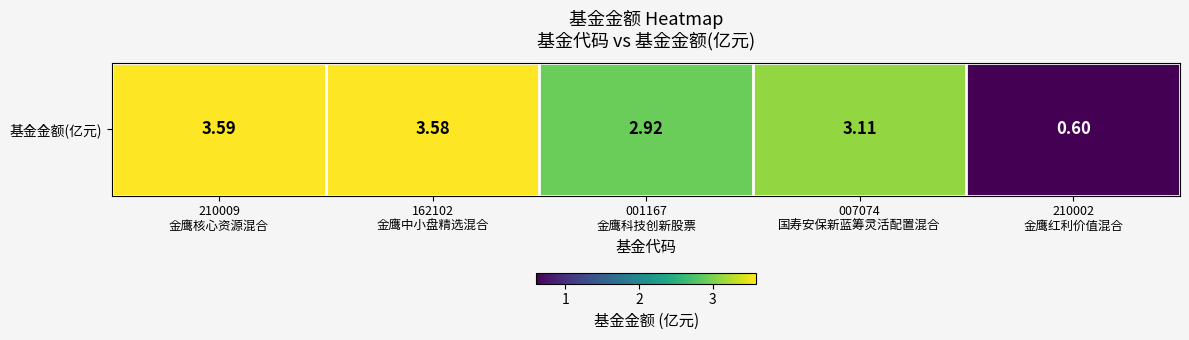

List the labels in order of value, largest first.

210009
金鹰核心资源混合, 162102
金鹰中小盘精选混合, 007074
国寿安保新蓝筹灵活配置混合, 001167
金鹰科技创新股票, 210002
金鹰红利价值混合